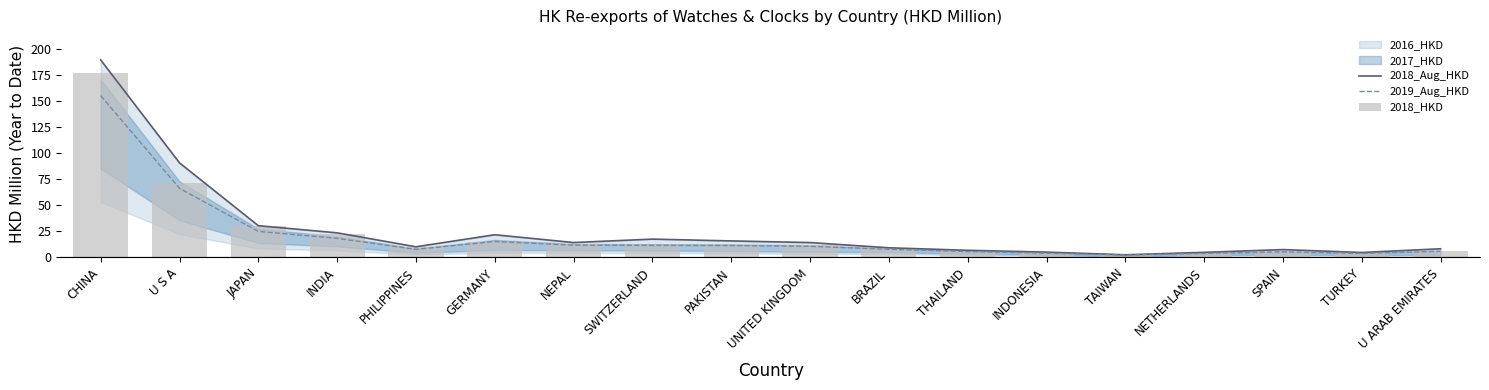

Is it true that 2018_HKD equals 21.9 at SWITZERLAND?

False